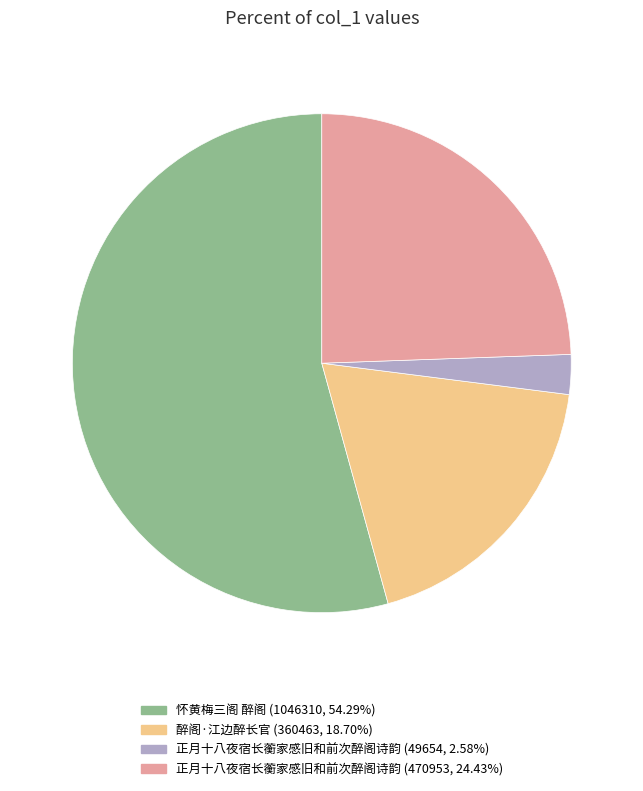

Does any single category account for the majority?

Yes